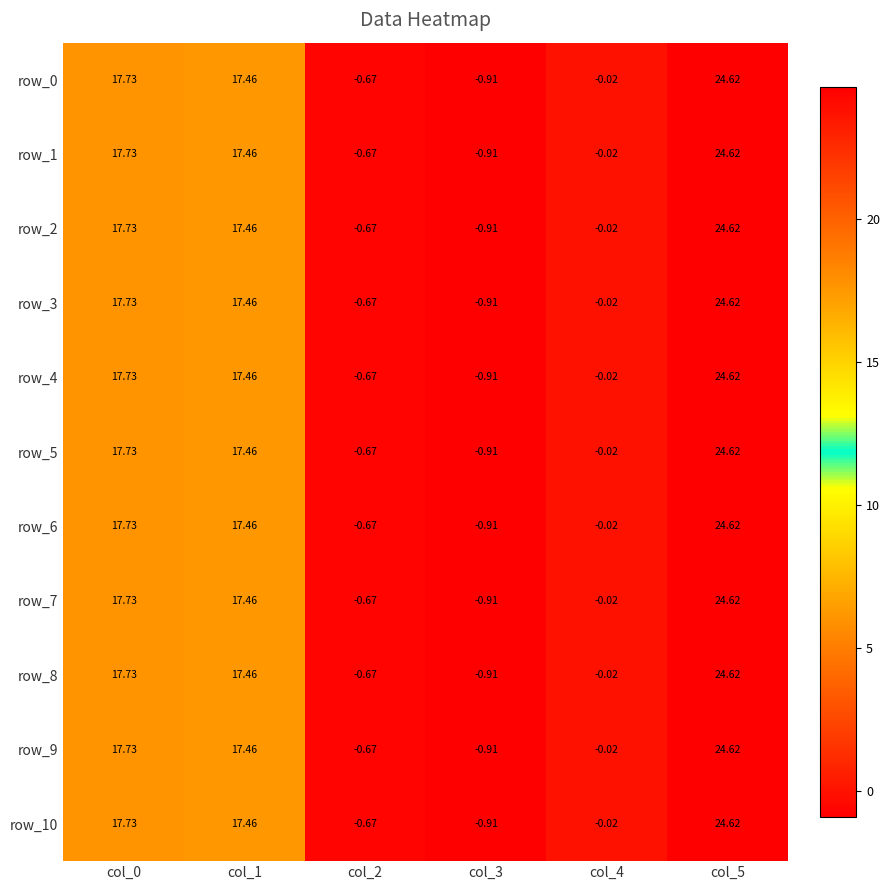

Is the value of row_3 at col_2 greater than the value of row_0 at col_0?

No